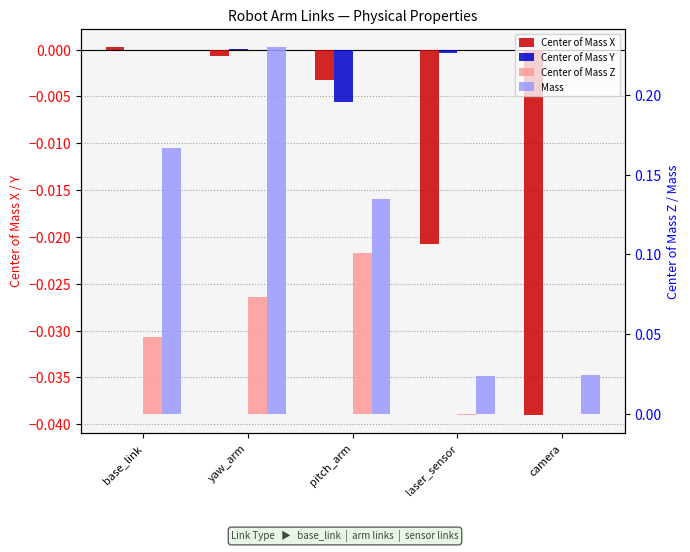

Which category has the lowest value in the Center of Mass X series?

camera